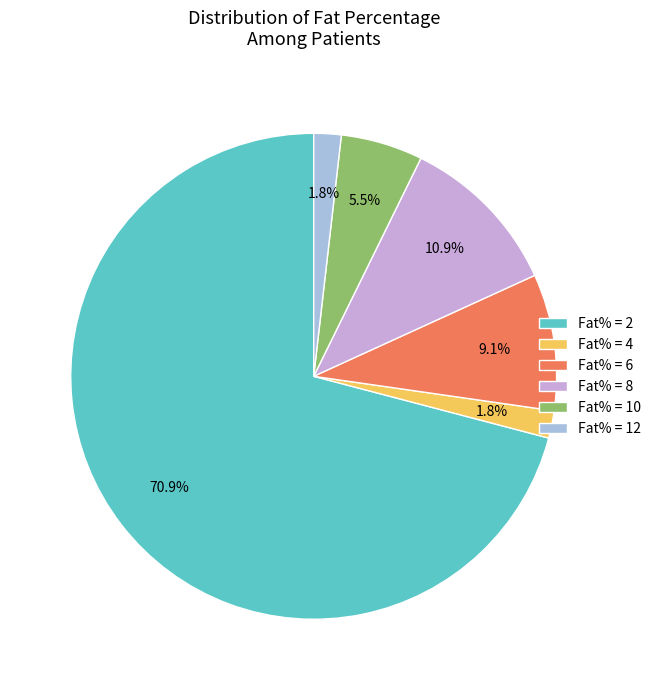

What is the largest slice in the pie chart?

Fat% = 2